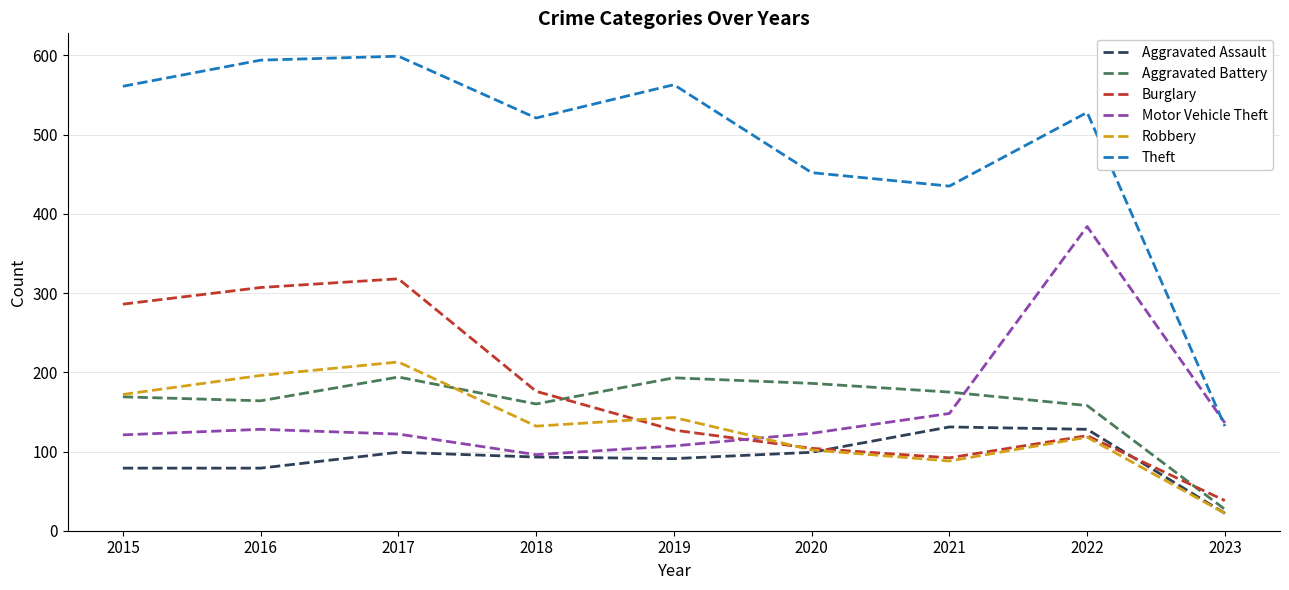

Where is the first local maximum for Robbery?

2017